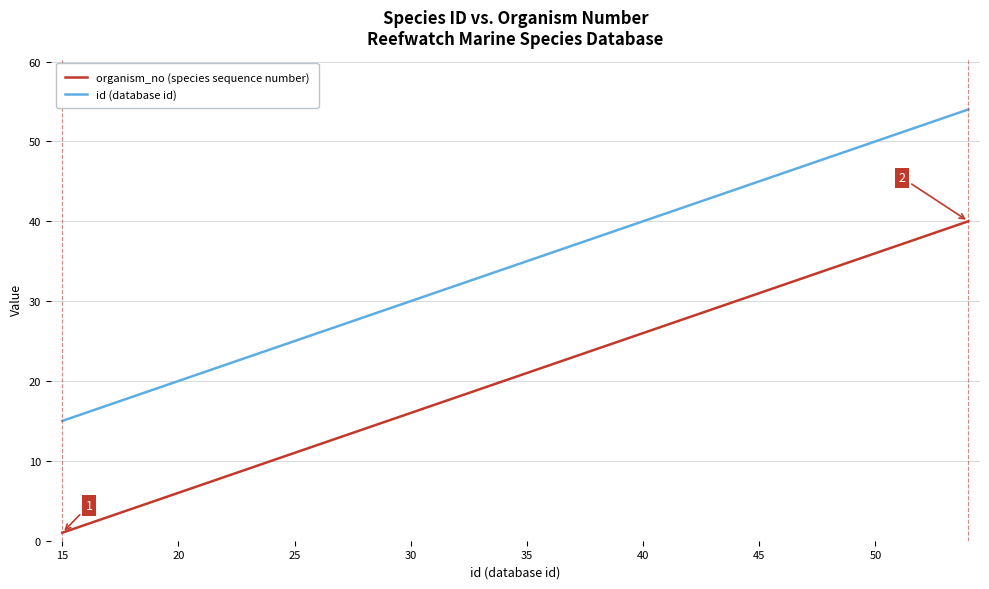

True or false: organism_no (species sequence number) and id (database id) intersect in this chart.

False